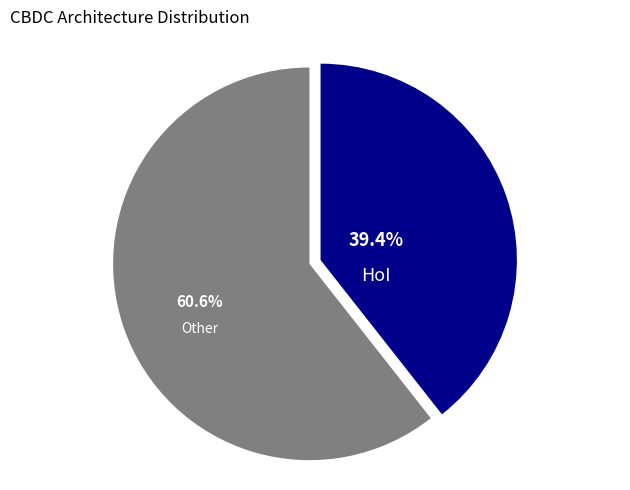

Is there a majority slice in this chart?

Yes